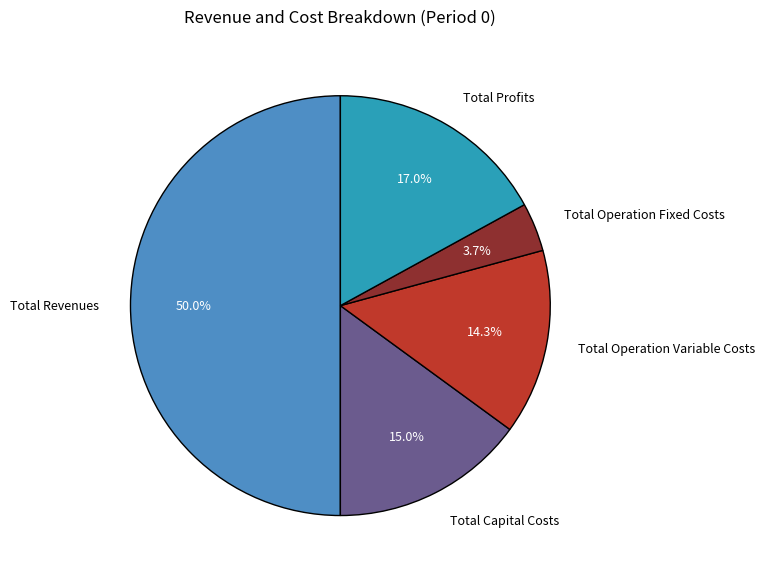

Count the number of slices in the pie.

5